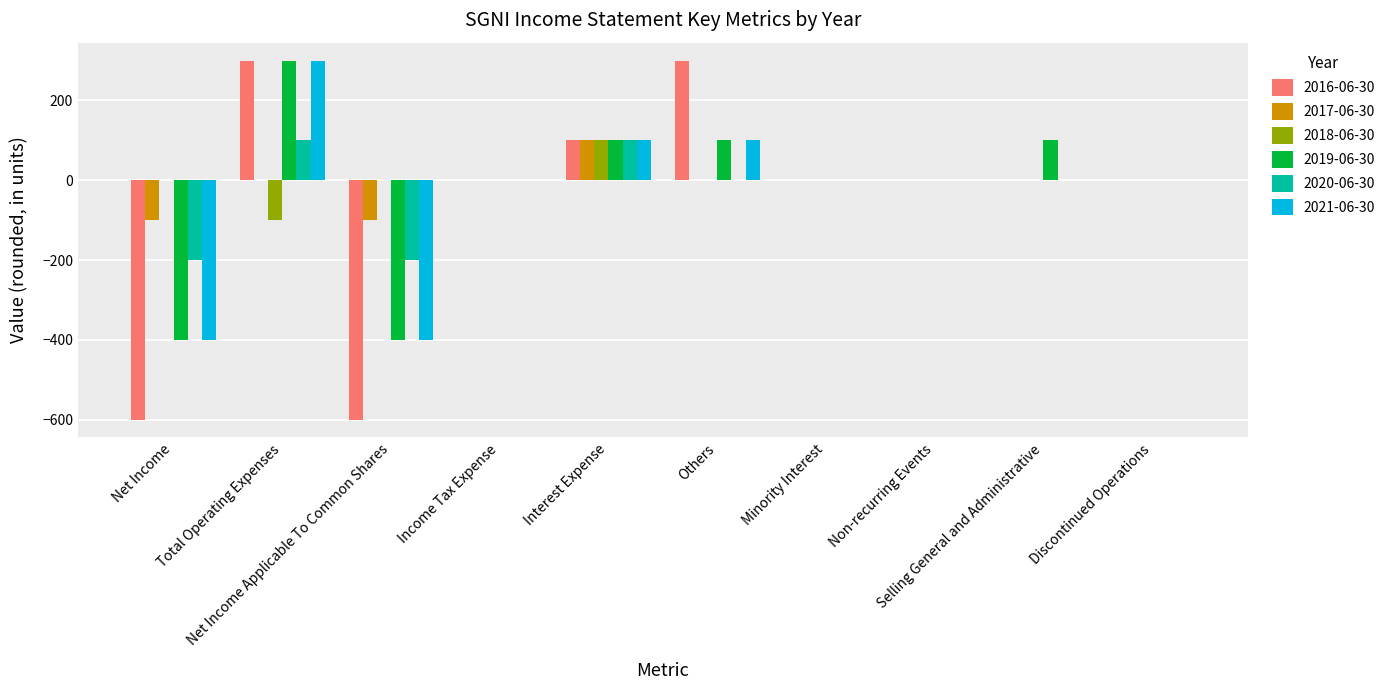

Which series has the largest total across all categories?

2018-06-30